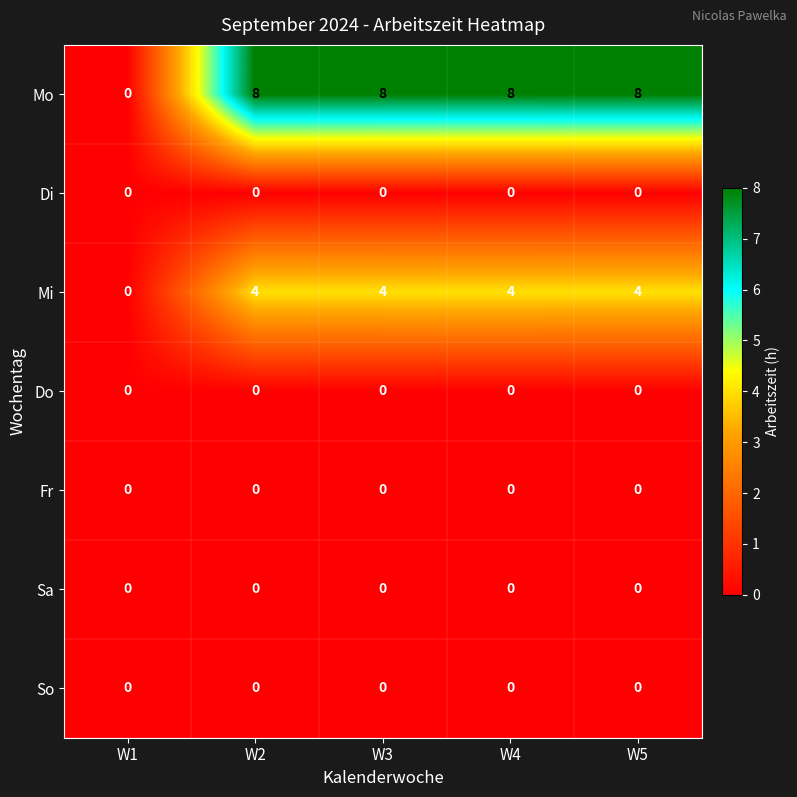

What is the total value across all series at W2?

12